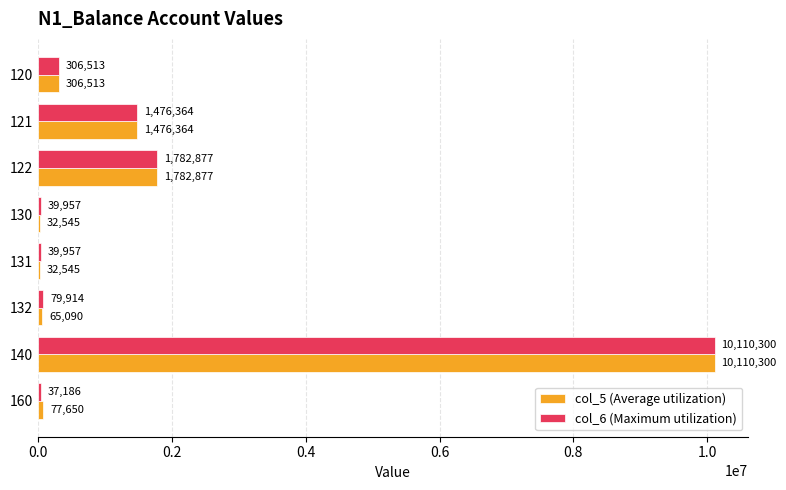

At which category is the sum across all series the highest?

140